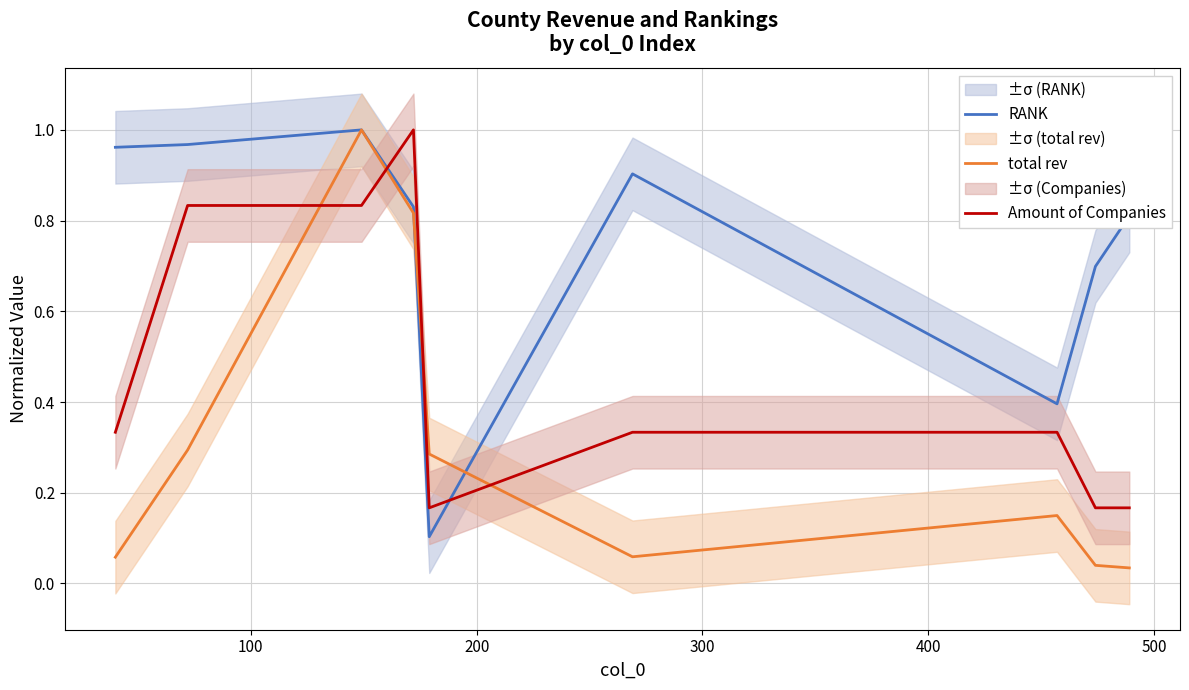

Which series has the widest spread of values?

total rev